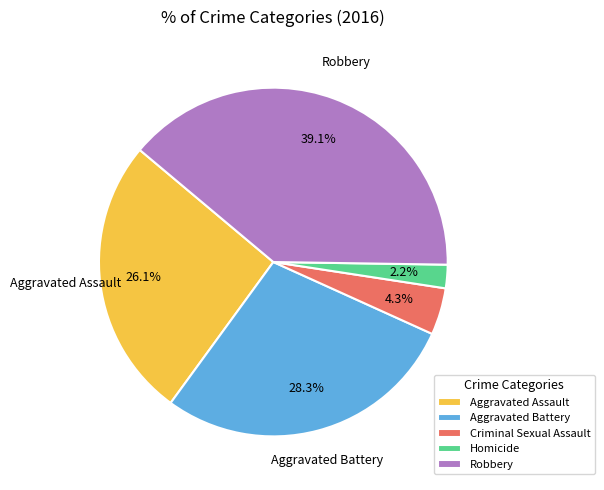

What percentage do Homicide and Criminal Sexual Assault together represent?

6.5%